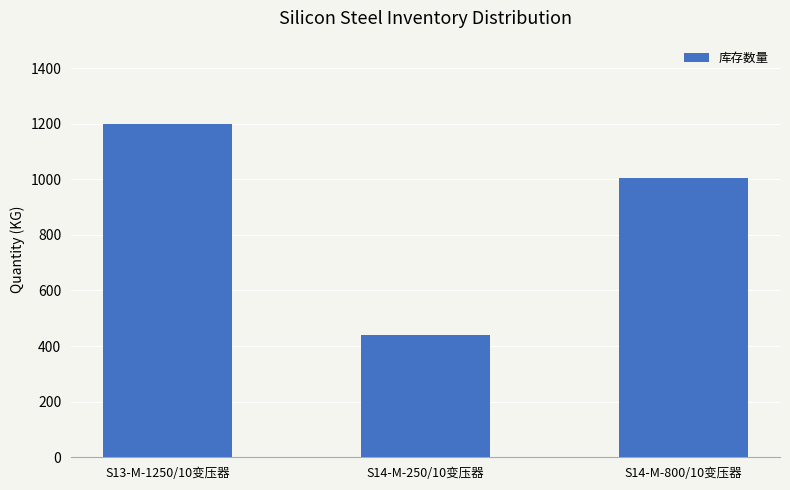

What is the value of the 1st bar from the left?

1198.9